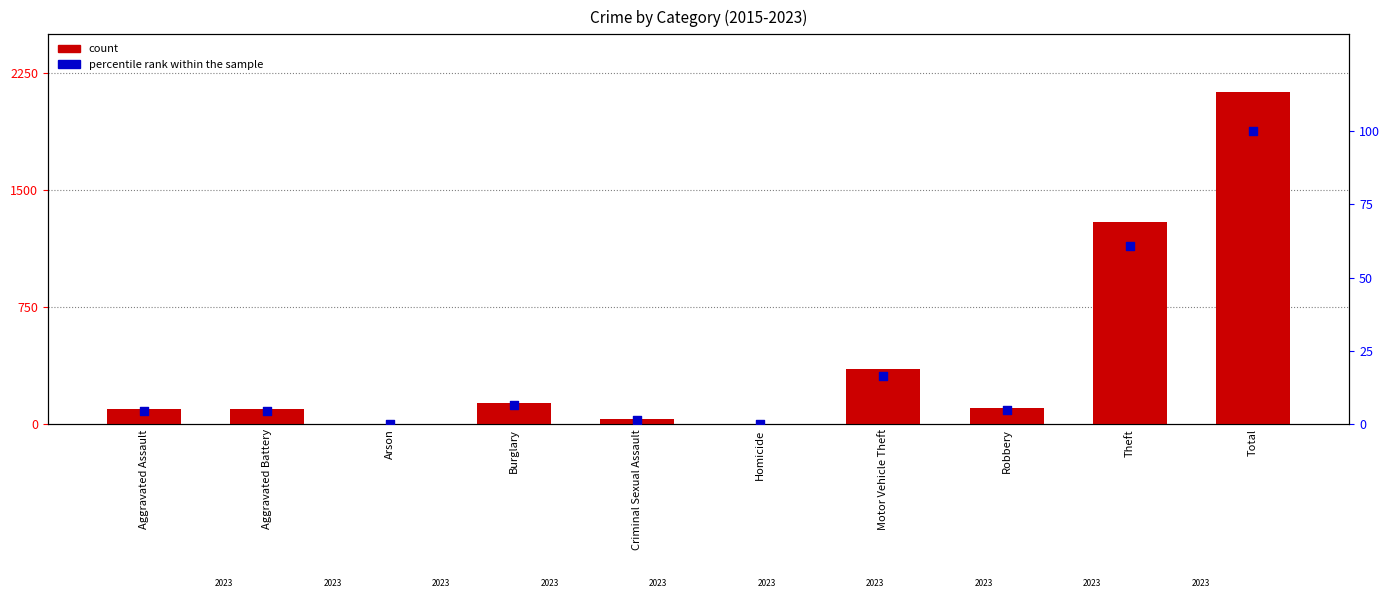

Is the value of percentile rank within the sample at Aggravated Assault greater than the value of count at Aggravated Assault?

No